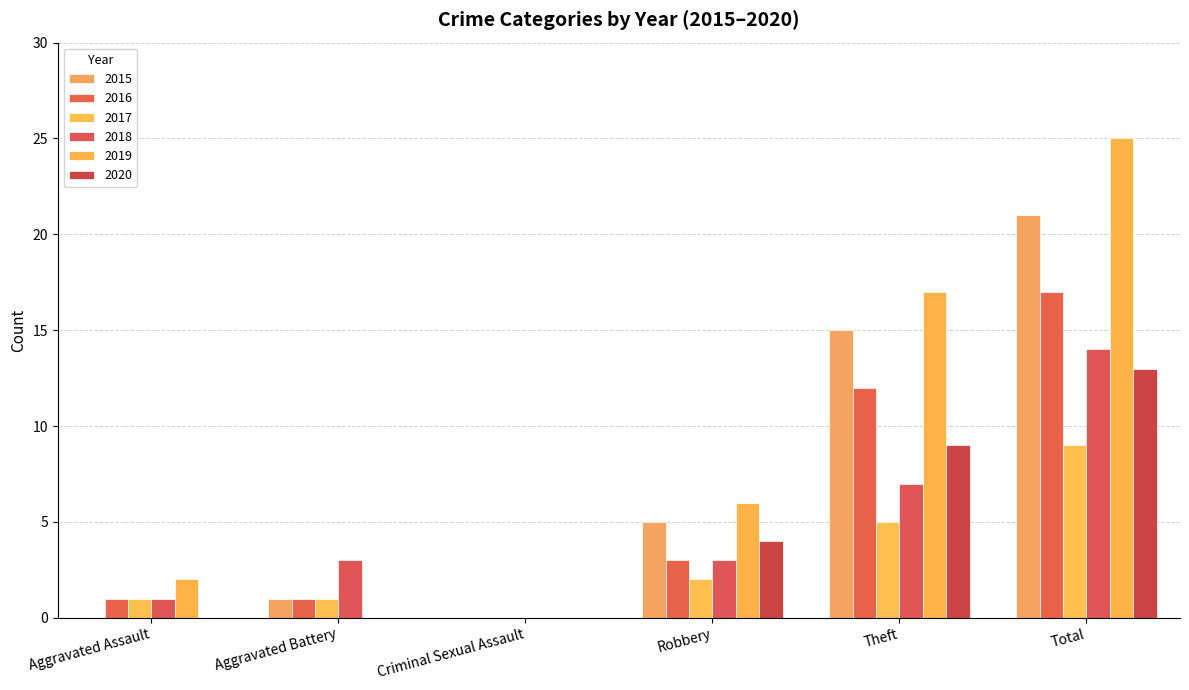

Reading left to right, what are all the values shown in this chart?

2015: 0	1	0	5	15	21
2016: 1	1	0	3	12	17
2017: 1	1	0	2	5	9
2018: 1	3	0	3	7	14
2019: 2	0	0	6	17	25
2020: 0	0	0	4	9	13